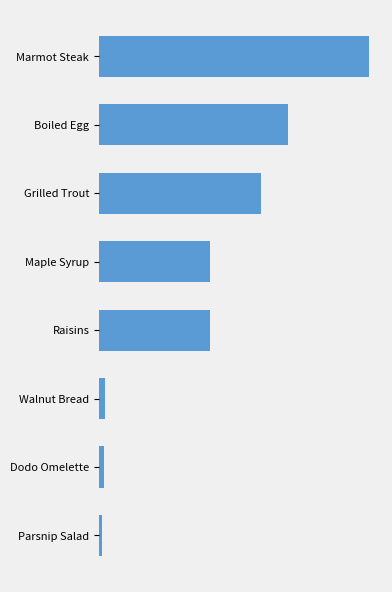

Are the bars horizontal?

Yes